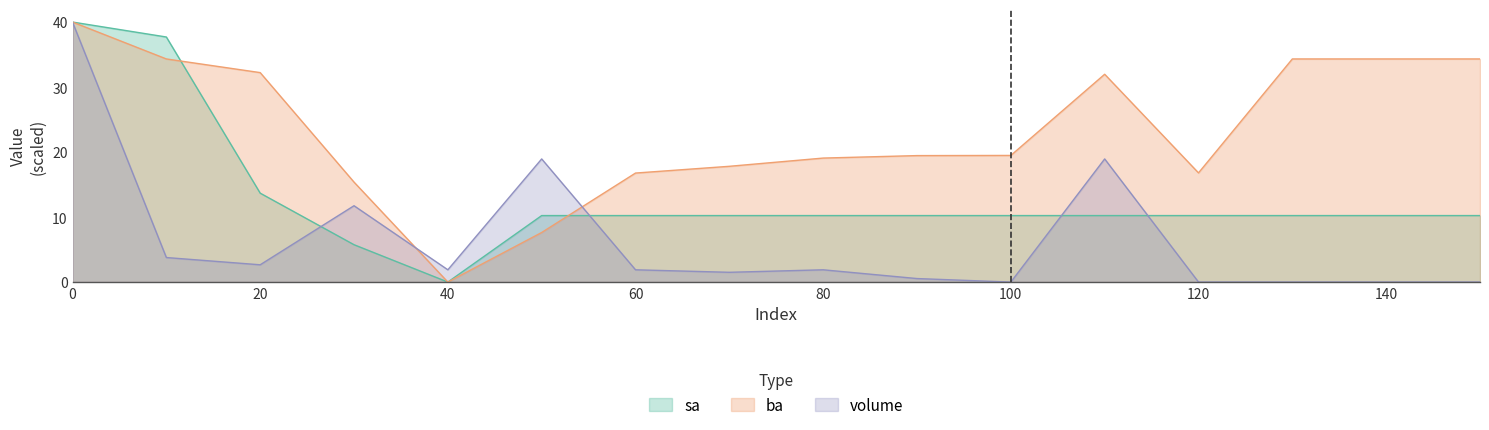

How many positive values does the sa series have?

15